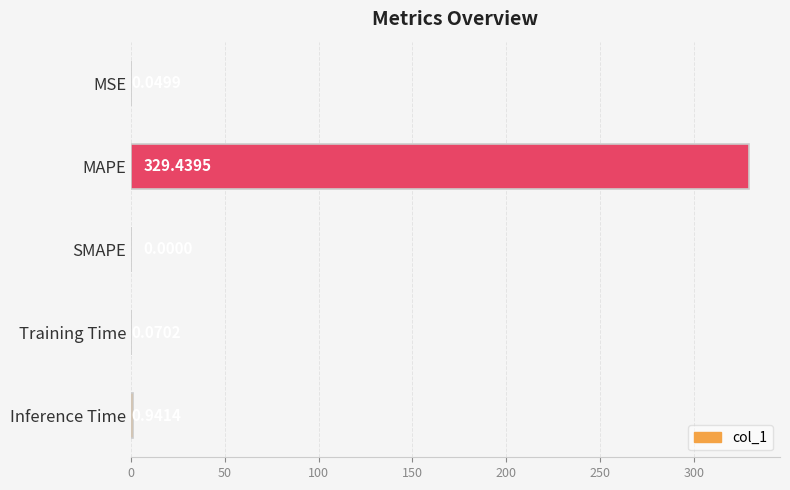

Where is the data nearest to the value 164?

Inference Time